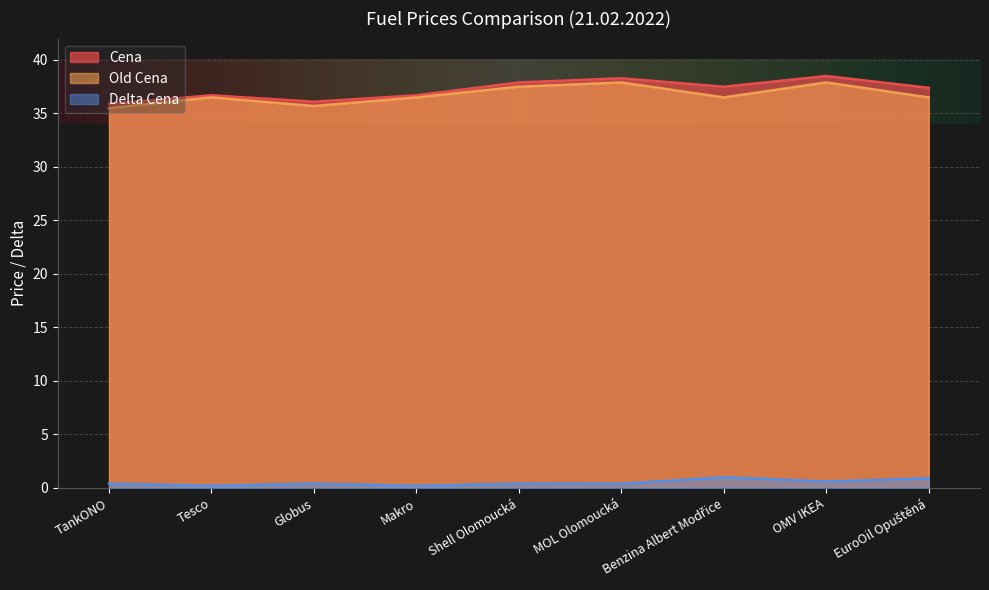

What is the label of the 5th point from the left?

Shell Olomoucká